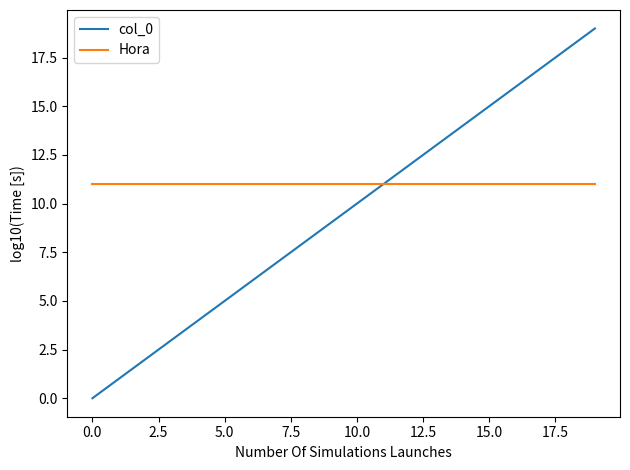

List the series in order of their peak value, highest first.

col_0, Hora